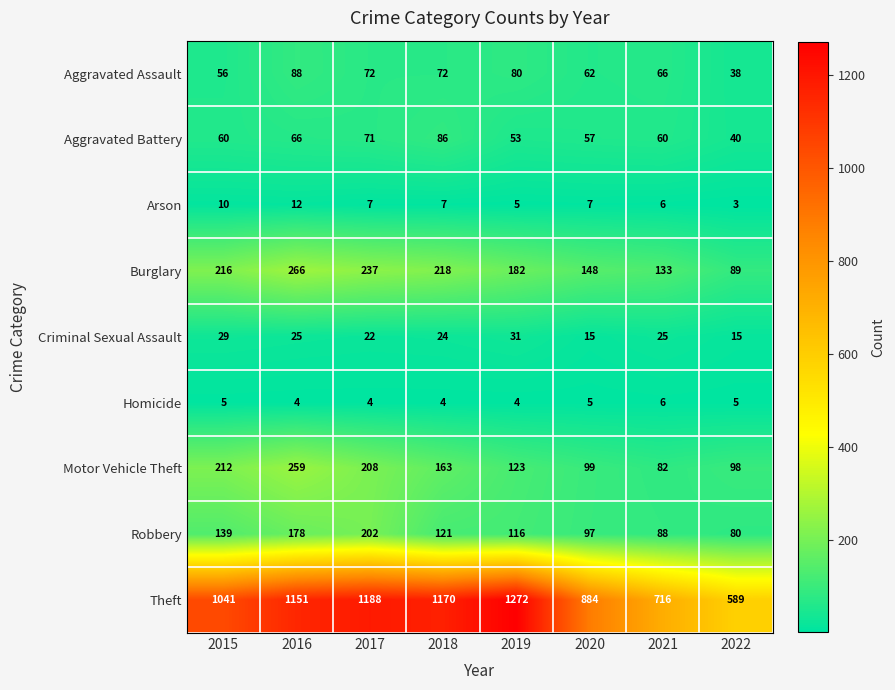

The value of Aggravated Battery at 2018 is 86. True or false?

True